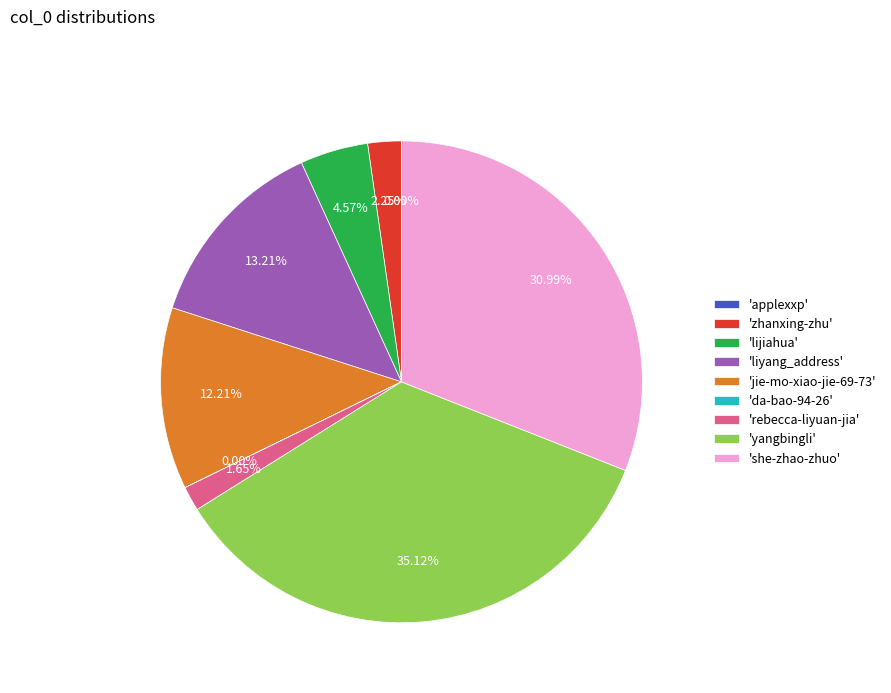

Does any single category account for the majority?

No